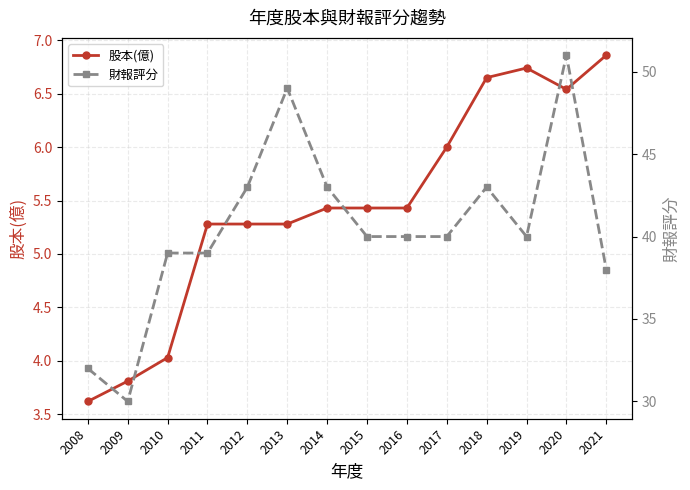

What is the difference between the maximum and second lowest values in the 財報評分 series?

19.0